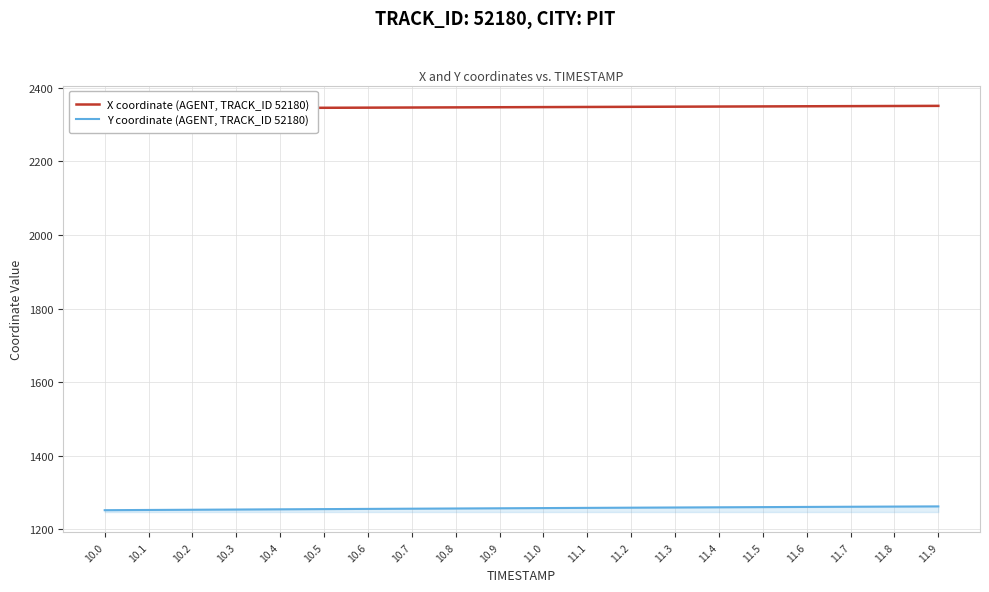

True or false: Y coordinate (AGENT, TRACK_ID 52180) and X coordinate (AGENT, TRACK_ID 52180) intersect in this chart.

False